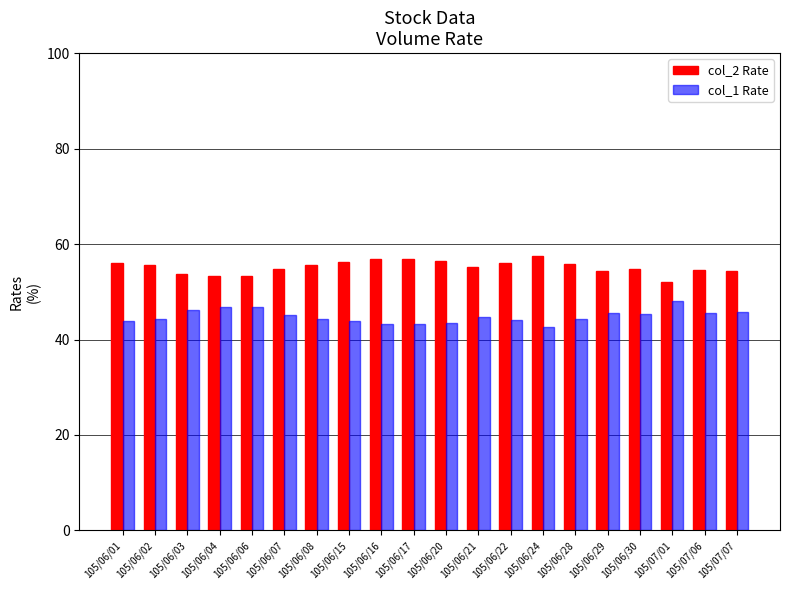

What is the maximum value for col_1 Rate?

48.0